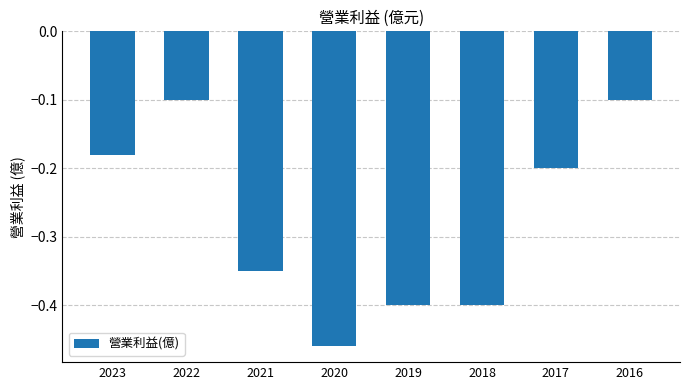

What is the sum of the values at 2021 and 2022?

-0.4